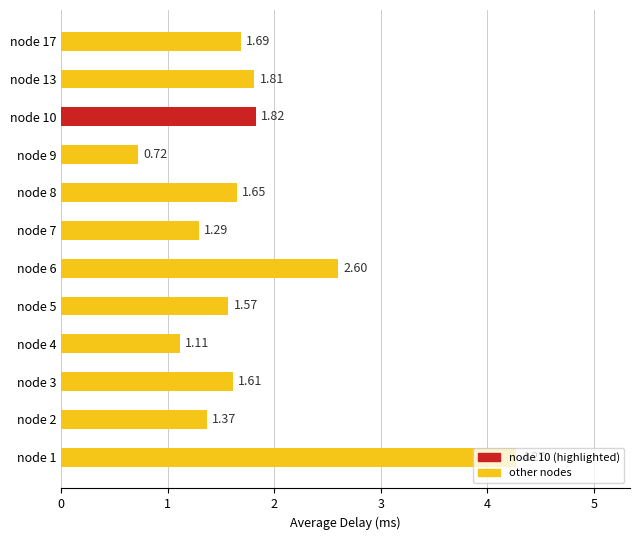

List the labels in order of value, smallest first.

node 9, node 4, node 7, node 2, node 5, node 3, node 8, node 17, node 13, node 10, node 6, node 1